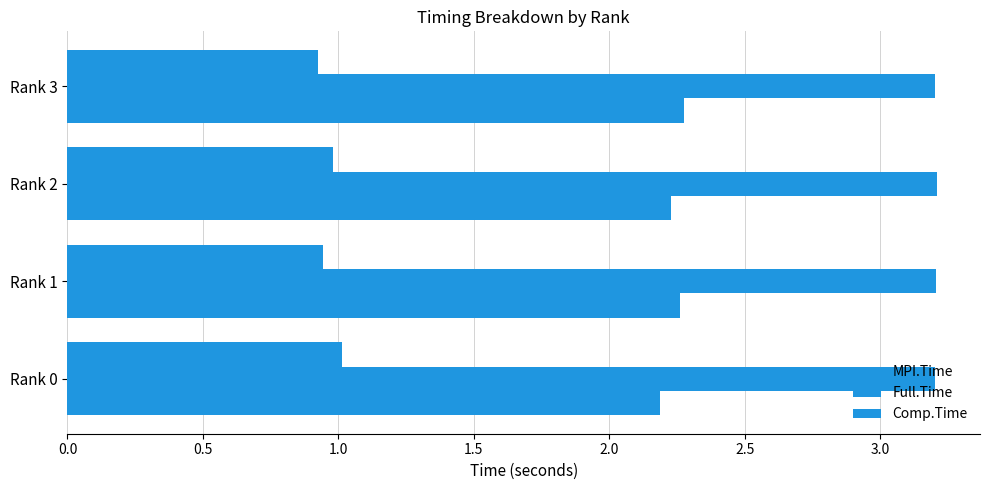

How many MPI.Time values are between 2 and 3?

4